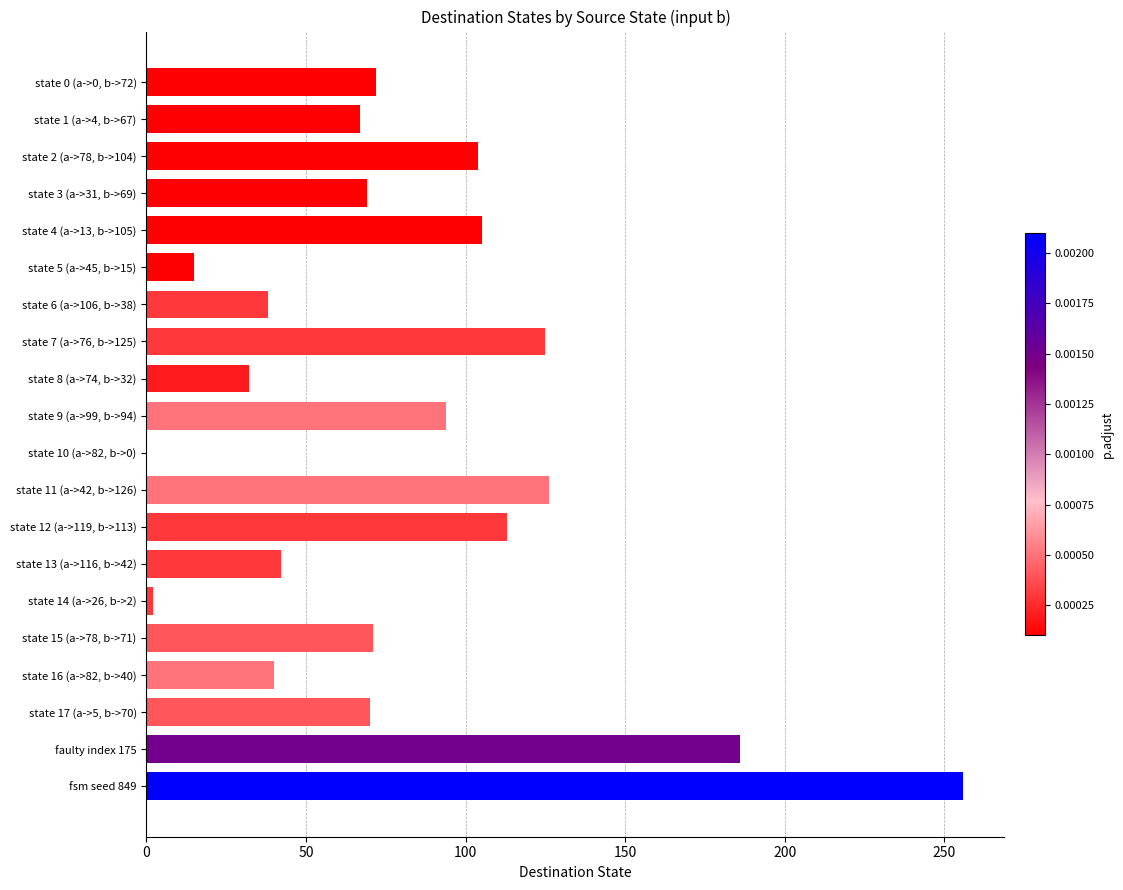

The value at state 8 (a->74, b->32) is 32. True or false?

True